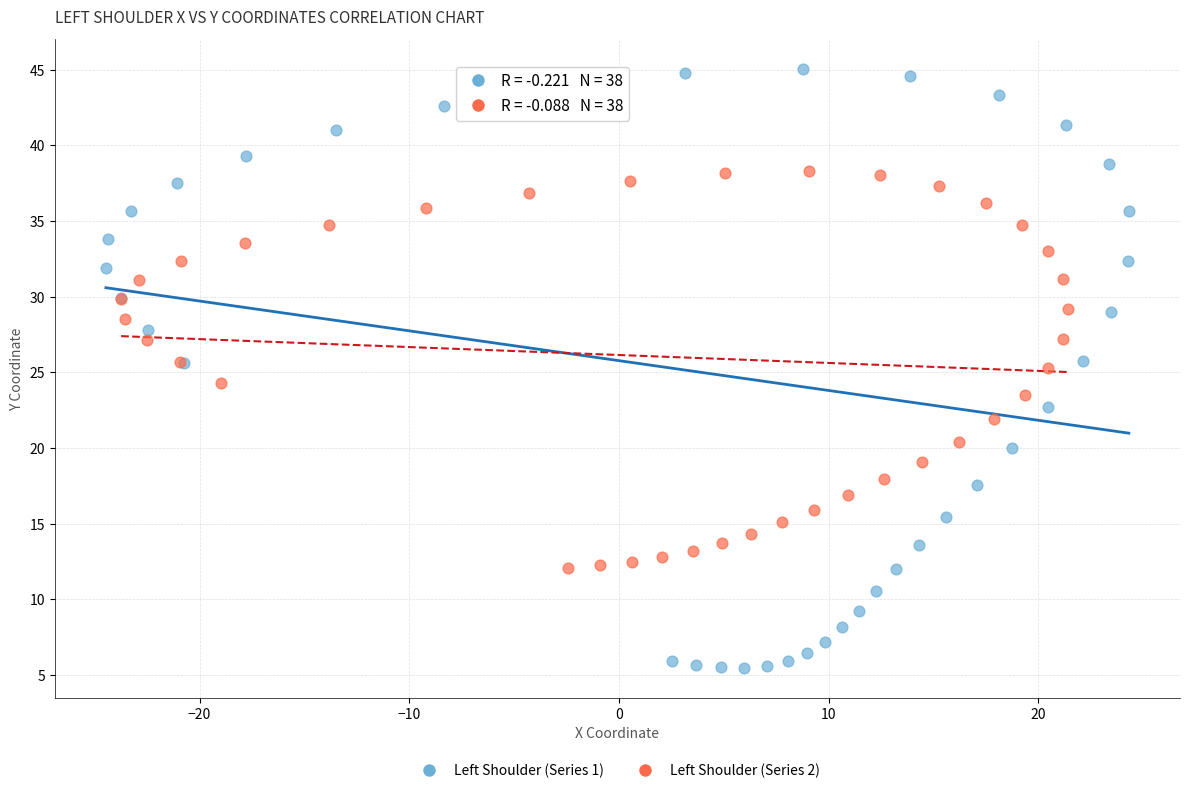

Which series has the largest Y range (max minus min)?

Left Shoulder (Series 1)